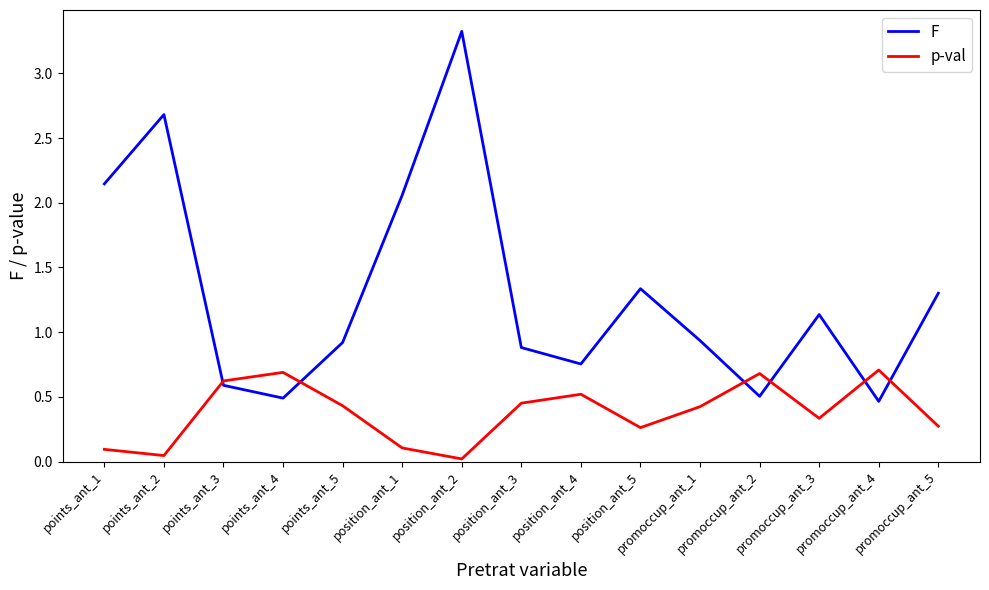

Where is the first local minimum for p-val?

points_ant_2